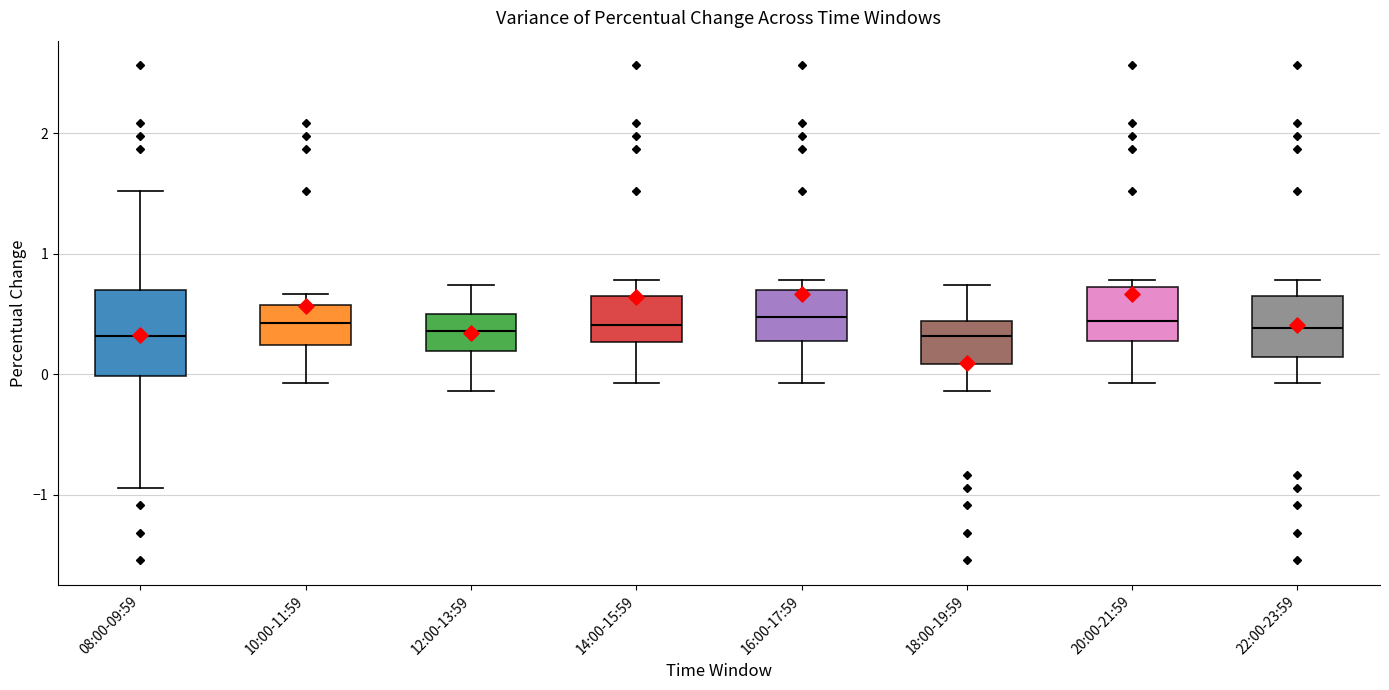

Reading left to right, transcribe this box plot: for each box, give where its median line is, the range the box spans, and where its two whiskers end, as read against the y-axis. The values are not printed on the chart, so give them approximately, as read against the axis.

08:00-09:59: median 0.3, box 0.0 to 0.7, whiskers -0.9 to 1.5
10:00-11:59: median 0.4, box 0.2 to 0.6, whiskers -0.1 to 0.7
12:00-13:59: median 0.4, box 0.2 to 0.5, whiskers -0.1 to 0.7
14:00-15:59: median 0.4, box 0.3 to 0.6, whiskers -0.1 to 0.8
16:00-17:59: median 0.5, box 0.3 to 0.7, whiskers -0.1 to 0.8
18:00-19:59: median 0.3, box 0.1 to 0.4, whiskers -0.1 to 0.7
20:00-21:59: median 0.4, box 0.3 to 0.7, whiskers -0.1 to 0.8
22:00-23:59: median 0.4, box 0.1 to 0.6, whiskers -0.1 to 0.8